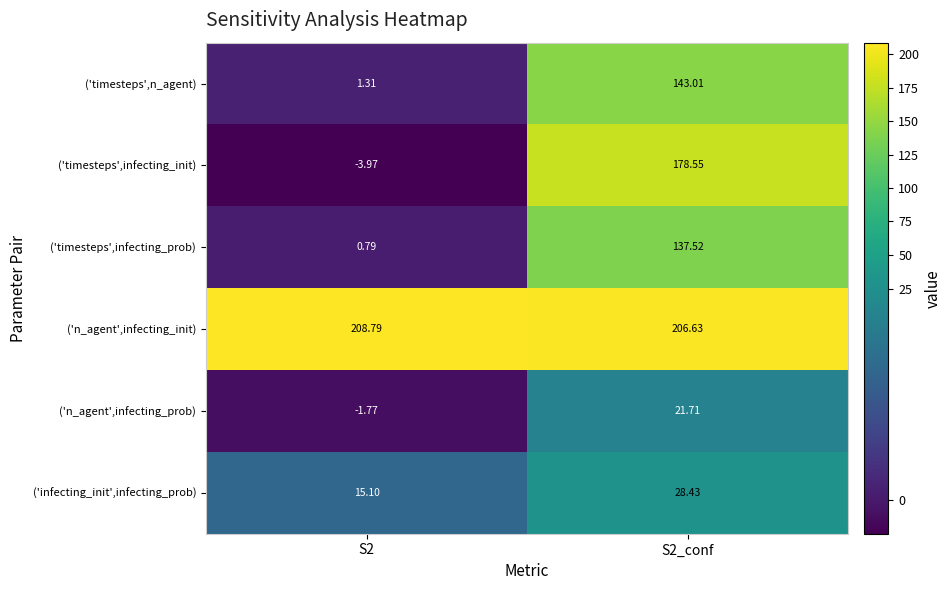

Between S2 and S2_conf, which series saw the biggest shift?

('timesteps',infecting_init)